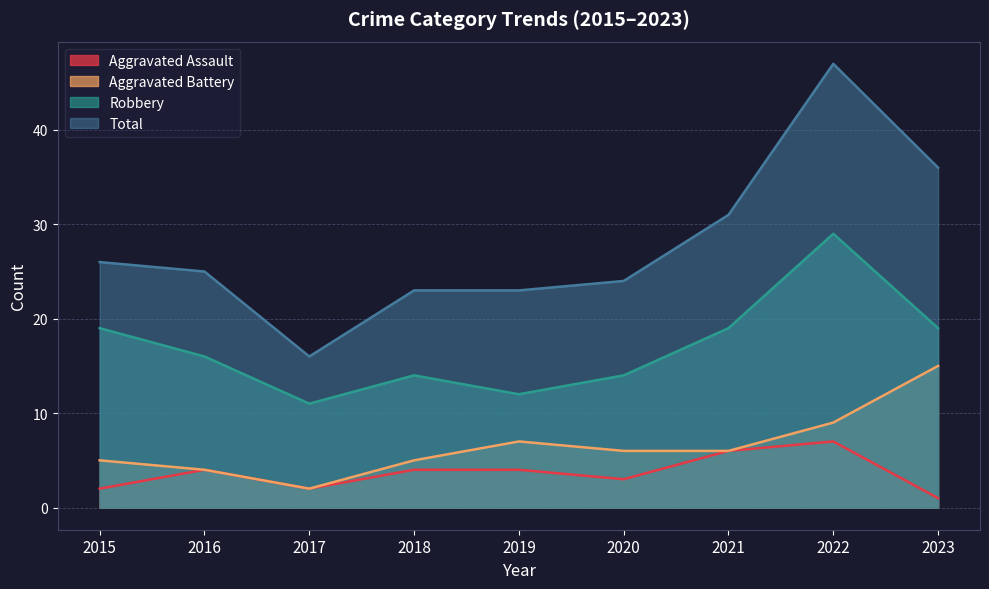

What is the difference between the Aggravated Battery values at 2020 and 2018?

1